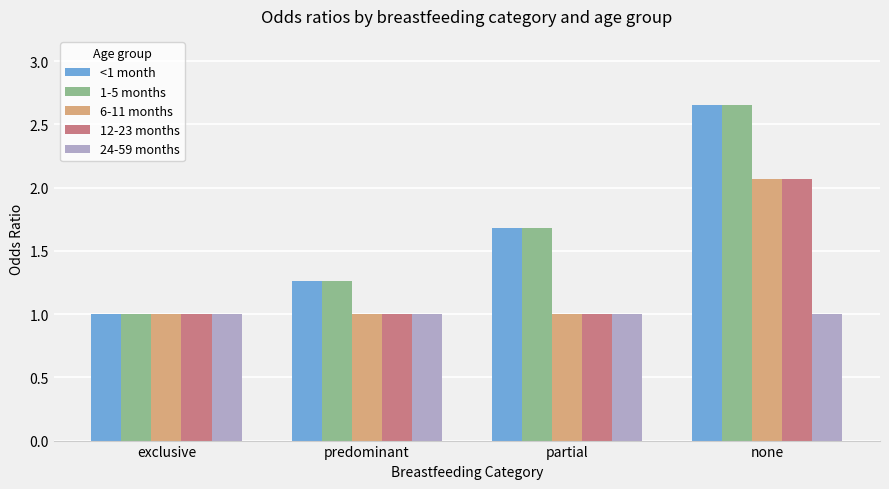

What is the lowest value of the 6-11 months series?

1.0